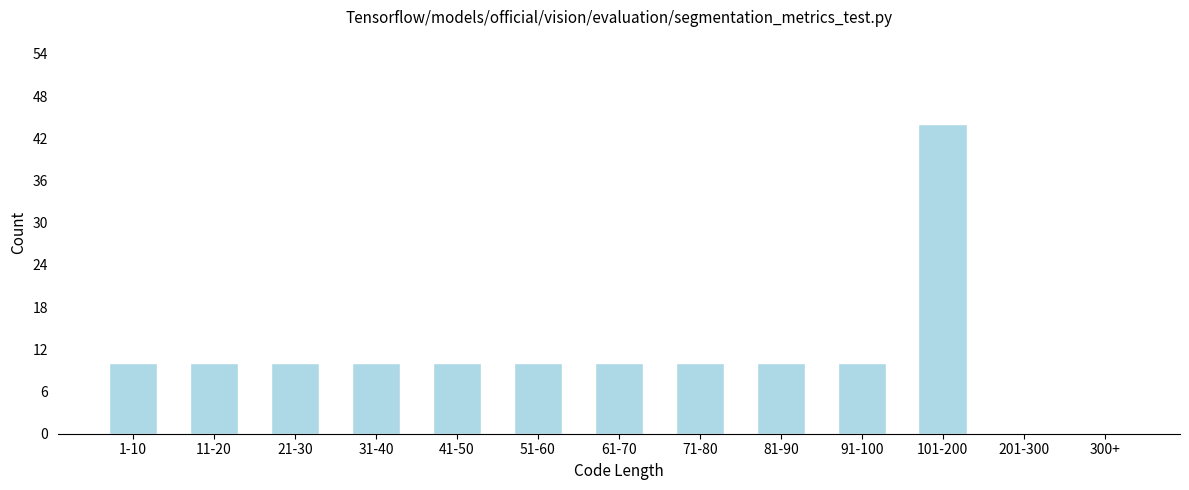

Reading left to right, what are all the values shown in this chart?

1-10=10	11-20=10	21-30=10	31-40=10	41-50=10	51-60=10	61-70=10	71-80=10	81-90=10	91-100=10	101-200=44	201-300=0	300+=0